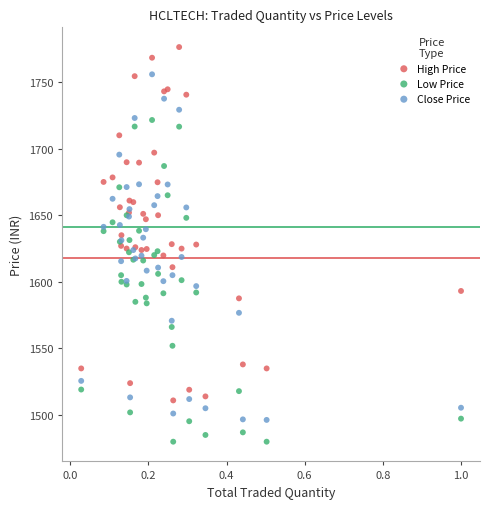

What is the X range (max minus min) for the scatter plot?

1.0